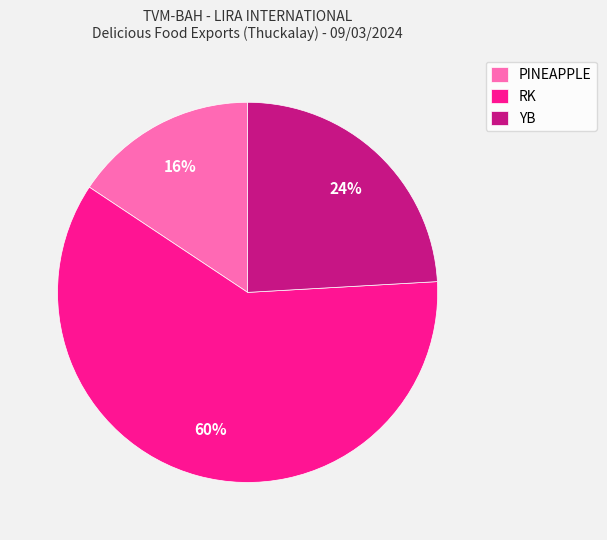

To the nearest percent, what is the average slice percentage?

33%